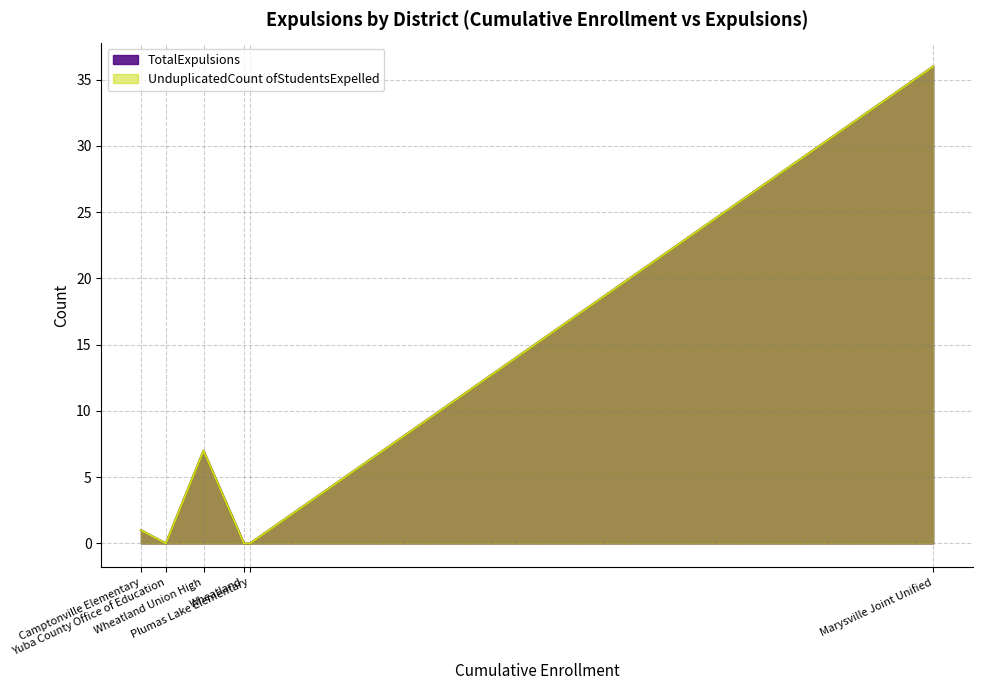

Reading left to right, what are all the values shown in this chart?

TotalExpulsions: Camptonville Elementary=1	Marysville Joint Unified=36	Plumas Lake Elementary=0	Wheatland=0	Wheatland Union High=7	Yuba County Office of Education=0
UnduplicatedCount ofStudentsExpelled: Camptonville Elementary=1	Marysville Joint Unified=36	Plumas Lake Elementary=0	Wheatland=0	Wheatland Union High=7	Yuba County Office of Education=0